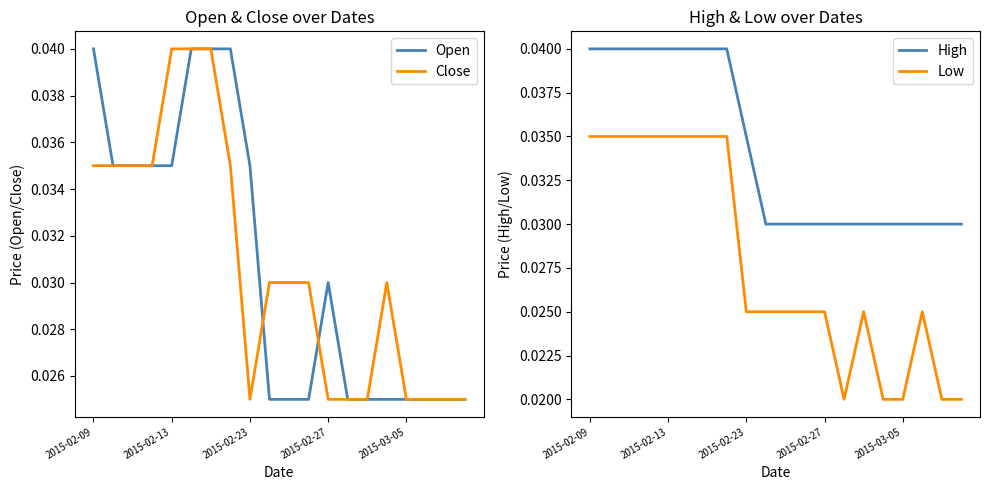

True or false: High and Open cross at least once.

False